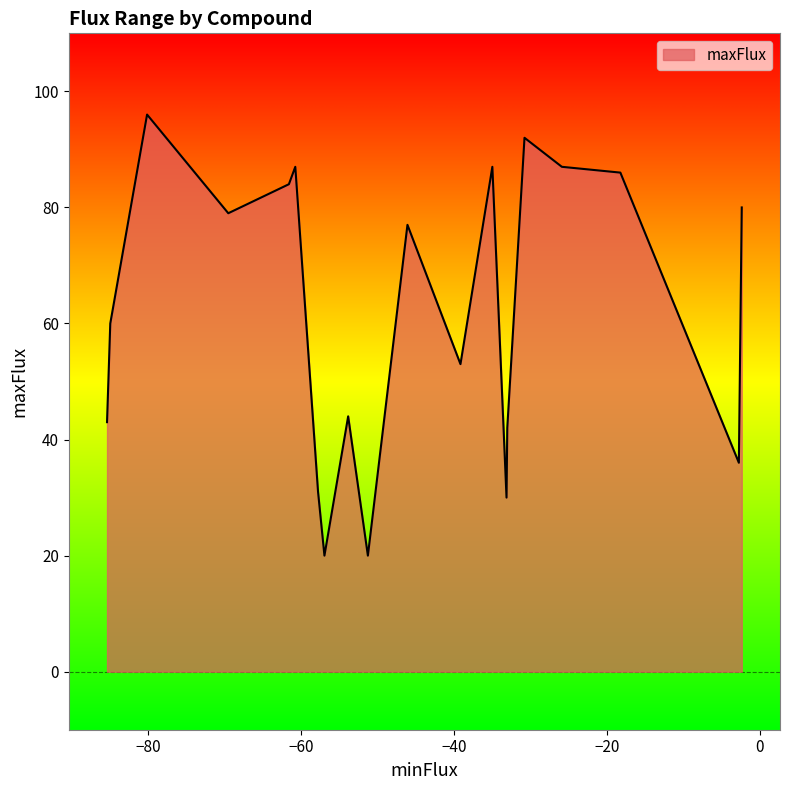

What is the difference between the maximum and minimum values in the maxFlux series?

76